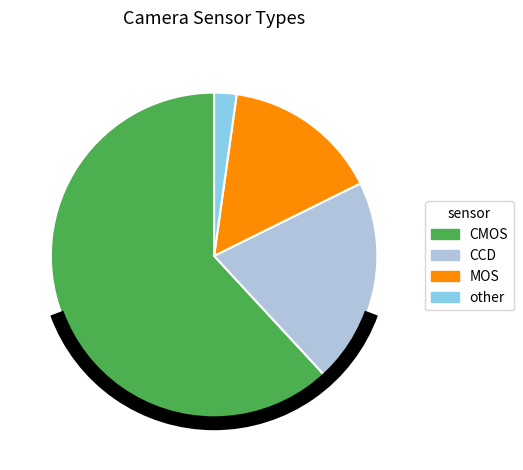

Count the number of slices in the pie.

4